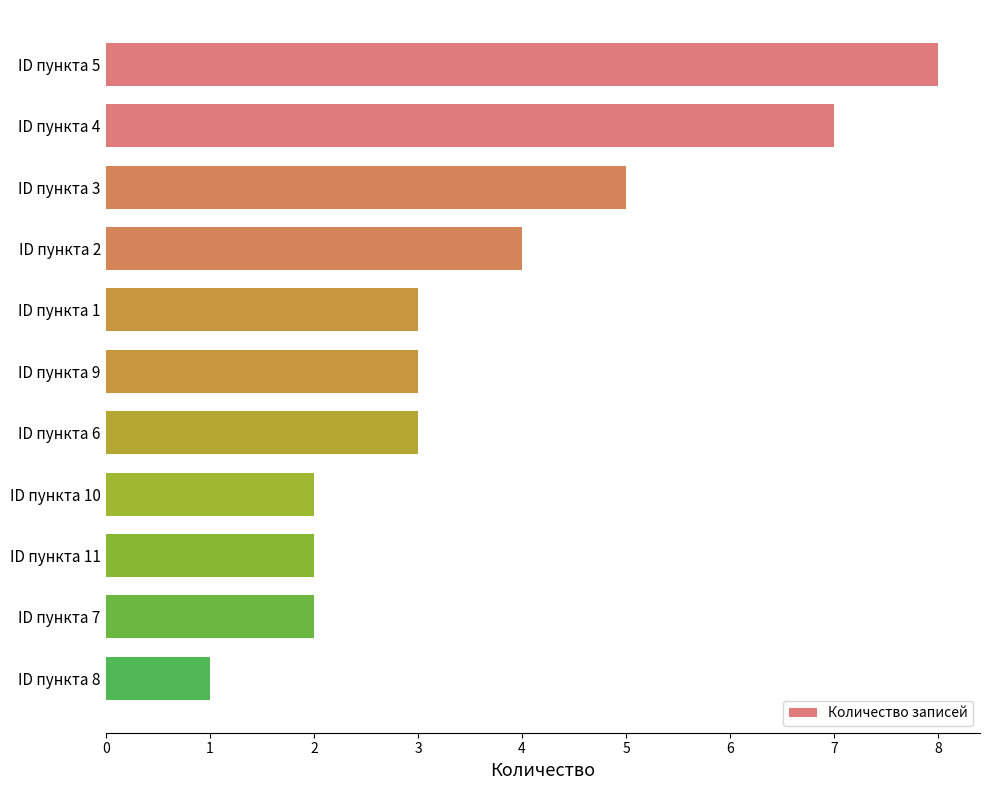

Which has a higher value, ID пункта 11 or ID пункта 8?

ID пункта 11